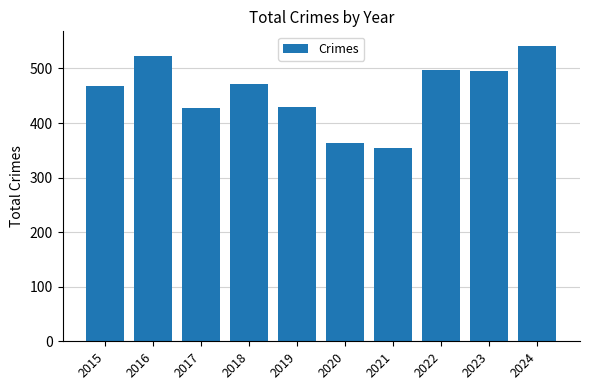

What is the difference between the values at 2020 and 2022?

134